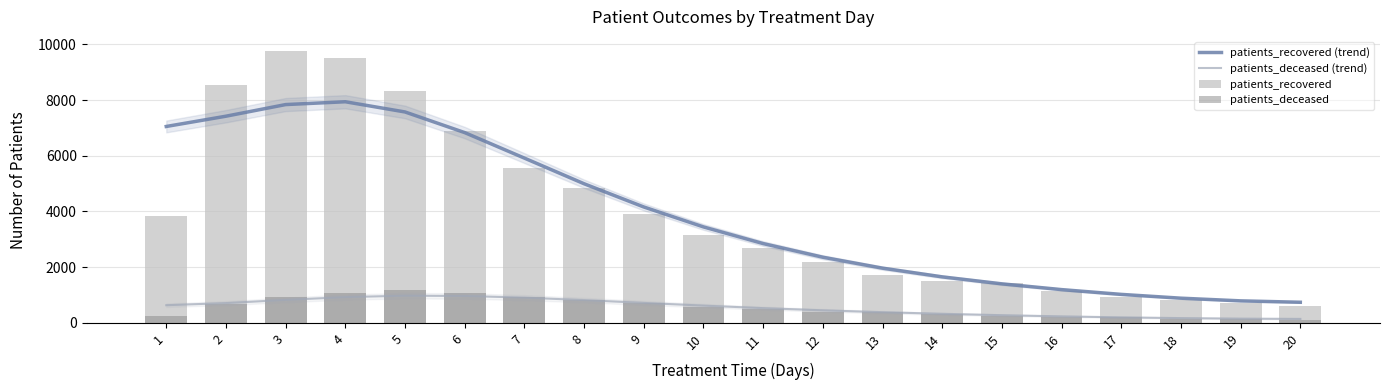

Is the value of patients_recovered at 19 greater than the value of patients_deceased (trend) at 20?

Yes